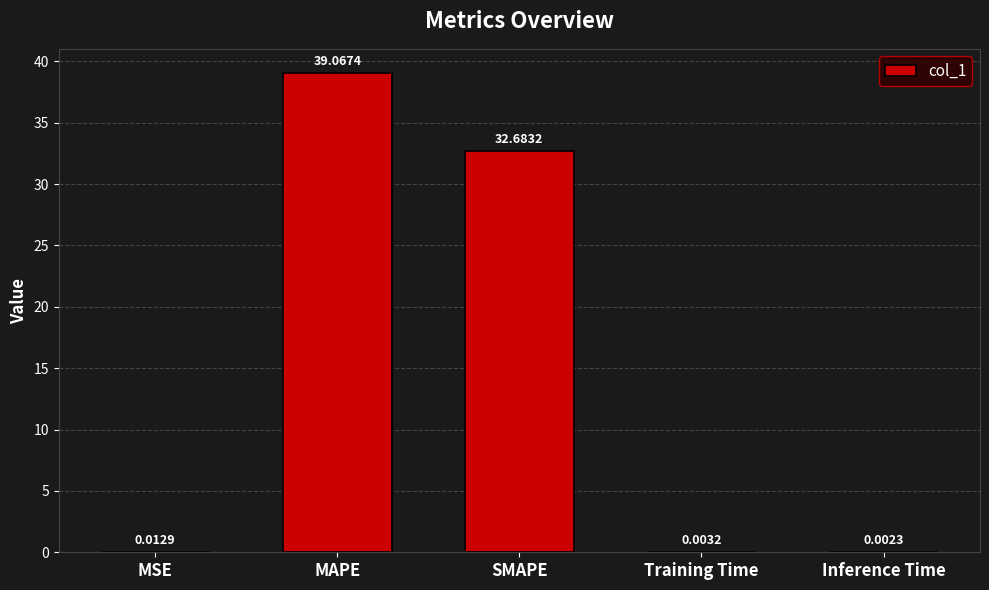

Are the bars grouped side by side (vs. stacked)?

No